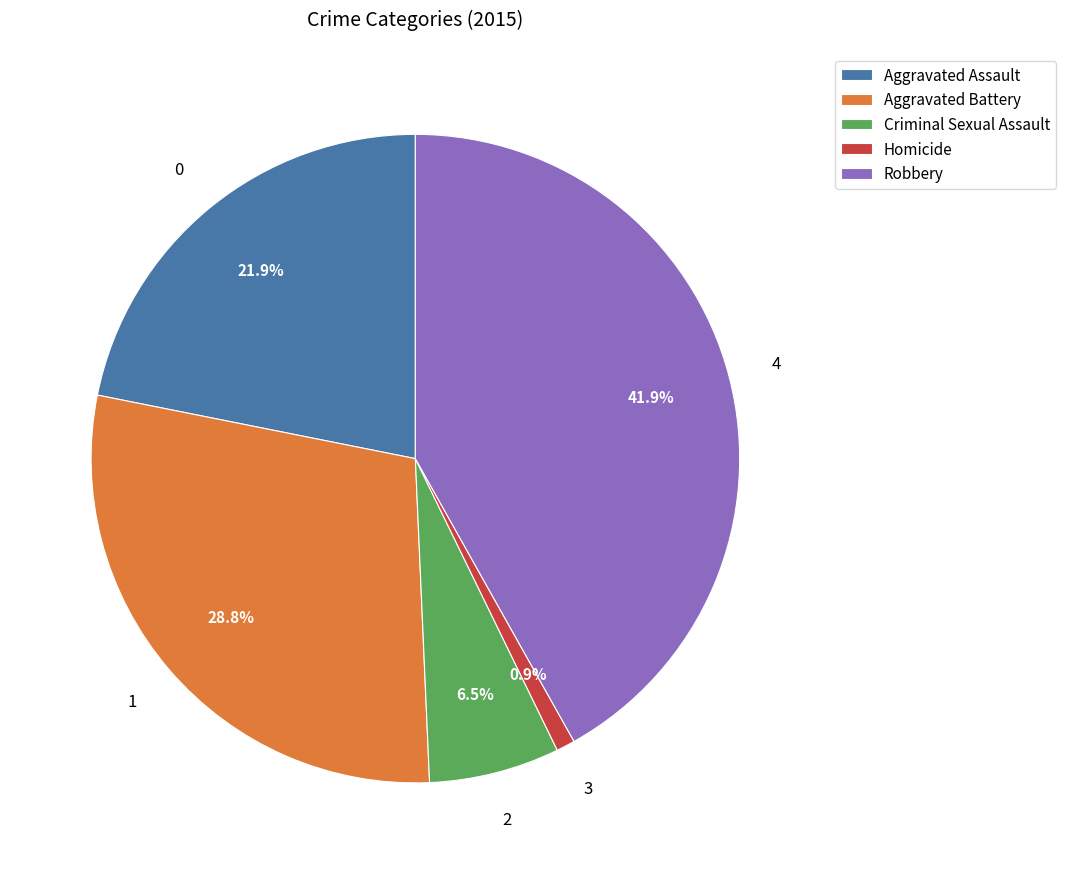

To the nearest percent, what is the difference between the Homicide and Criminal Sexual Assault slice percentages?

6%